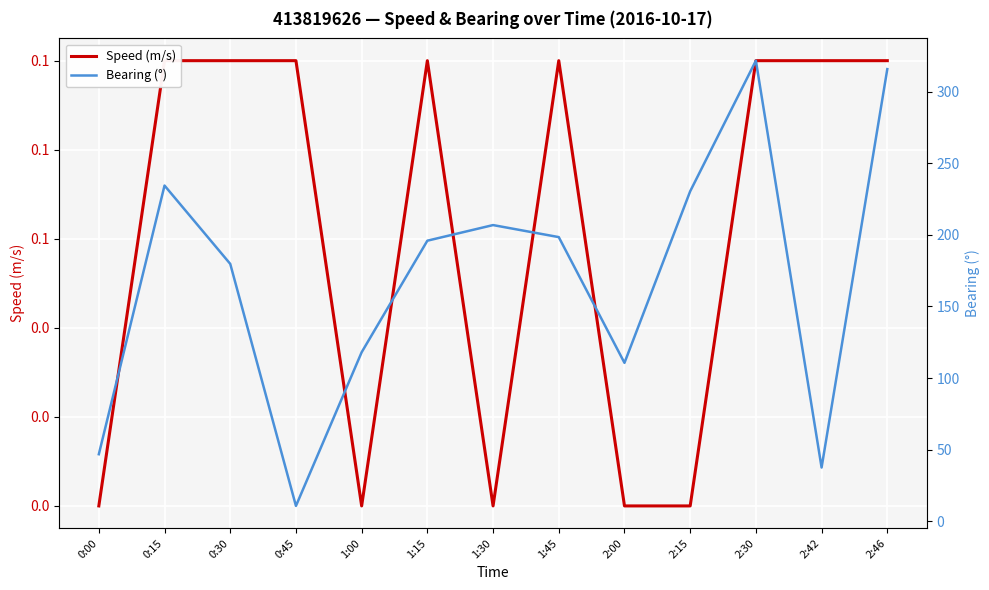

How many lines are shown in the chart?

2